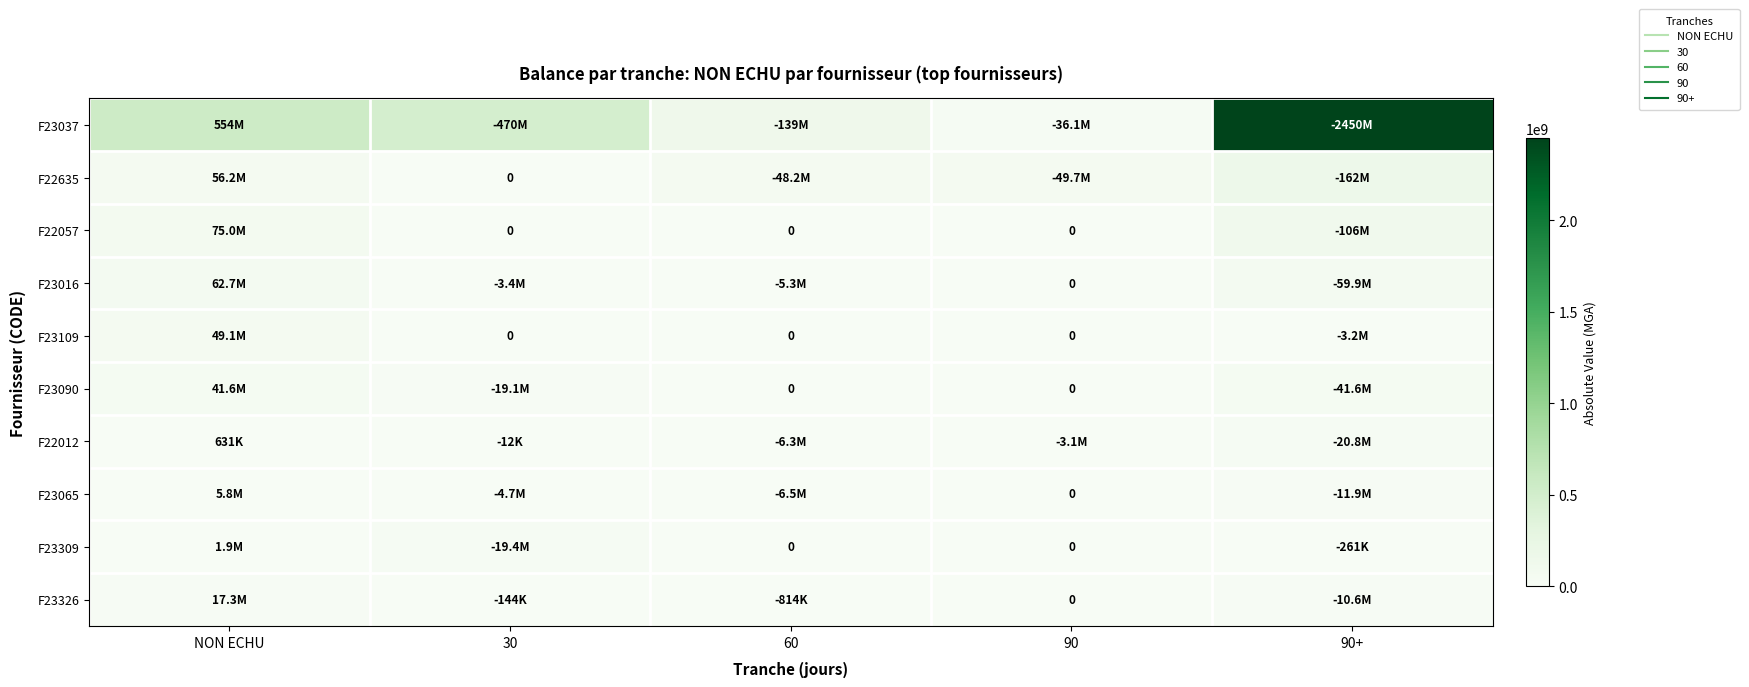

The value of F23016 at 60 is 7814273.0. True or false?

False